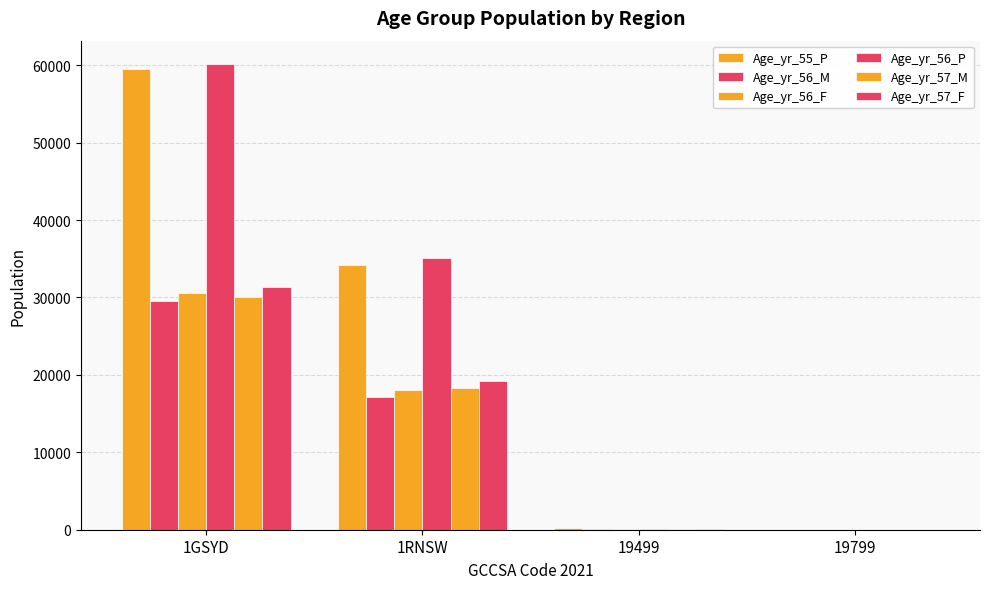

At how many categories does at least one series exceed 39597?

1